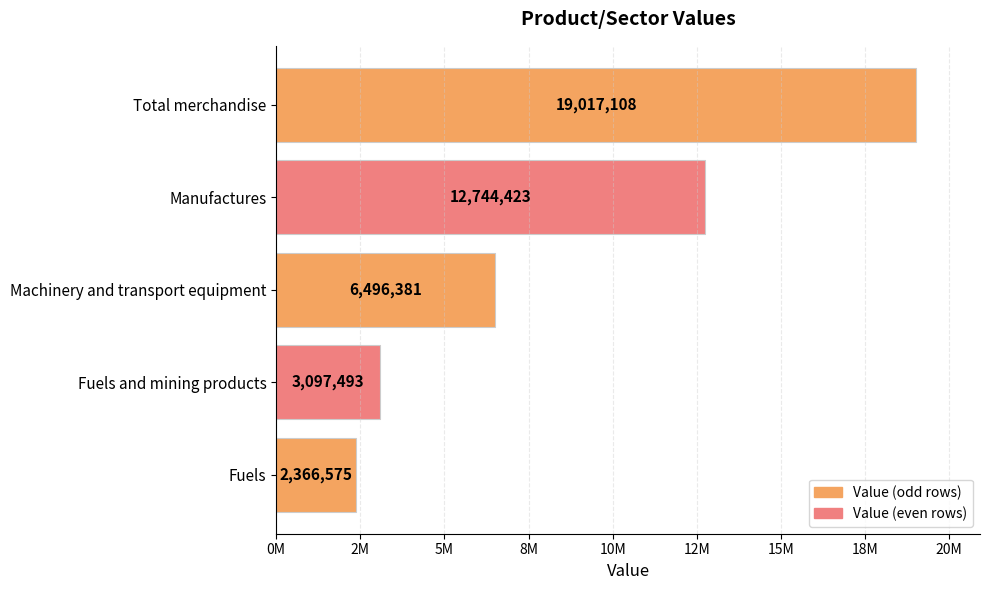

Rank the categories by value from highest to lowest.

Total merchandise, Manufactures, Machinery and transport equipment, Fuels and mining products, Fuels